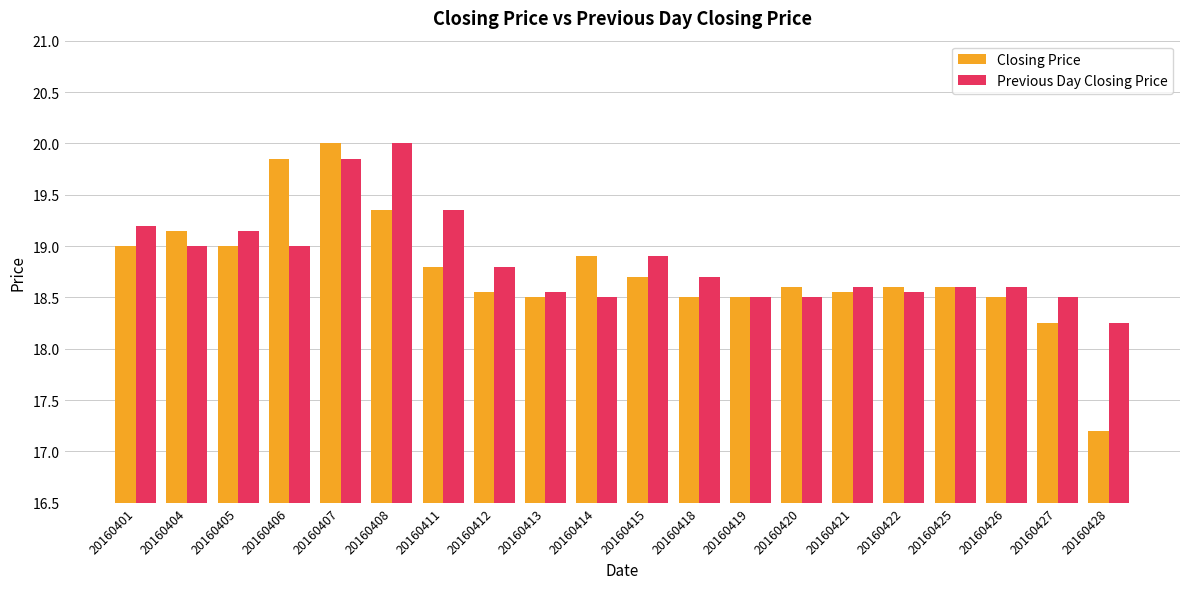

Between 20160404 and 20160418, which series saw the biggest shift?

Closing Price